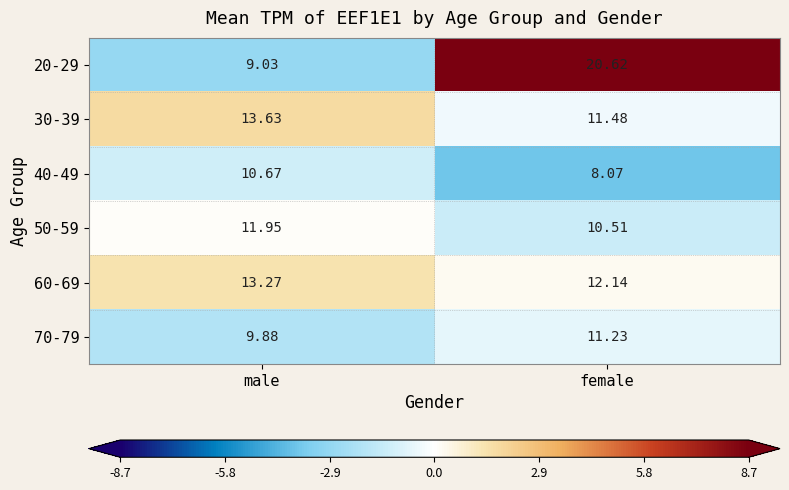

Where does the 50-59 series first go above 11?

male